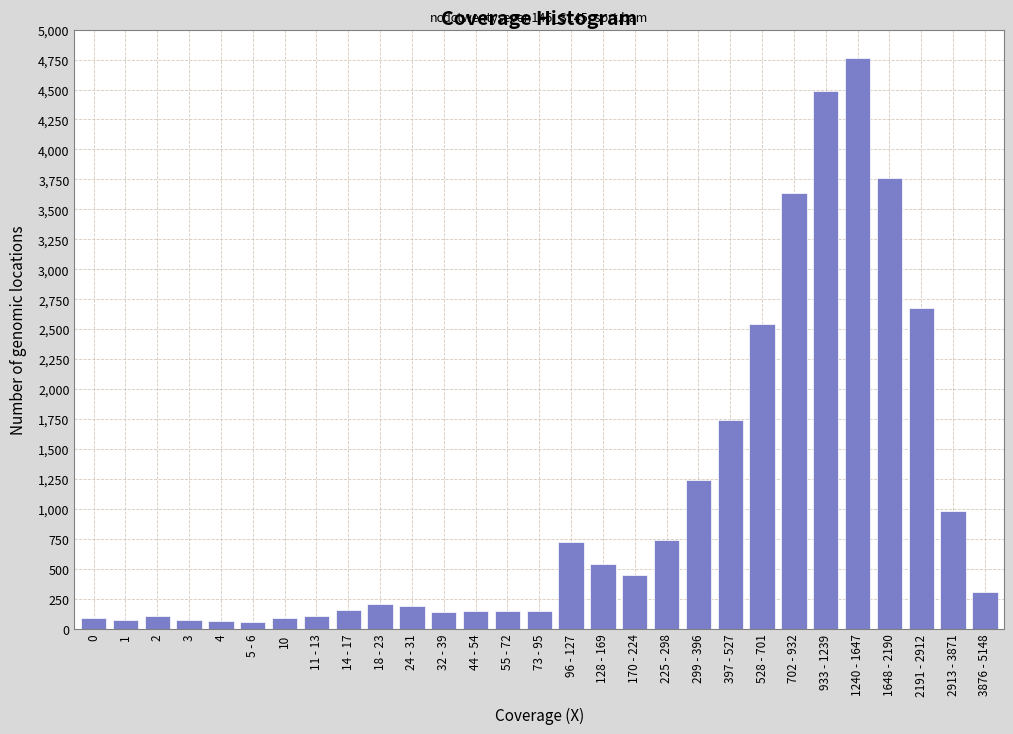

What is the maximum value shown in the chart?

4760